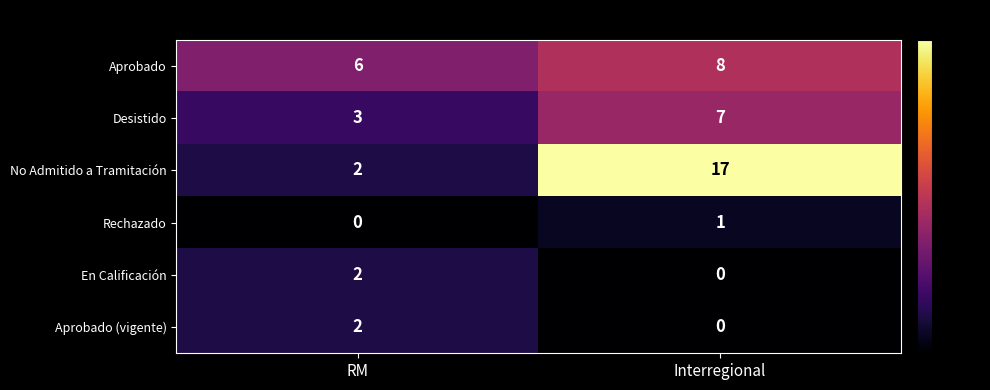

What is the sum of the No Admitido a Tramitación values at Interregional and RM?

19